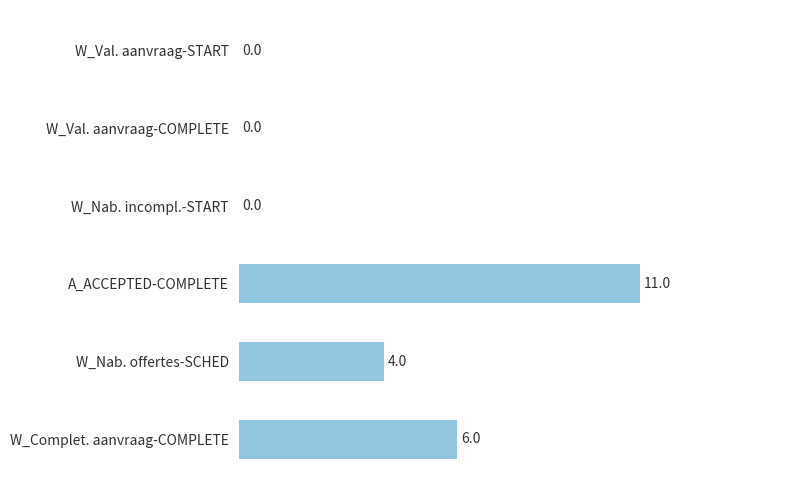

How many categories are shown in the chart?

6